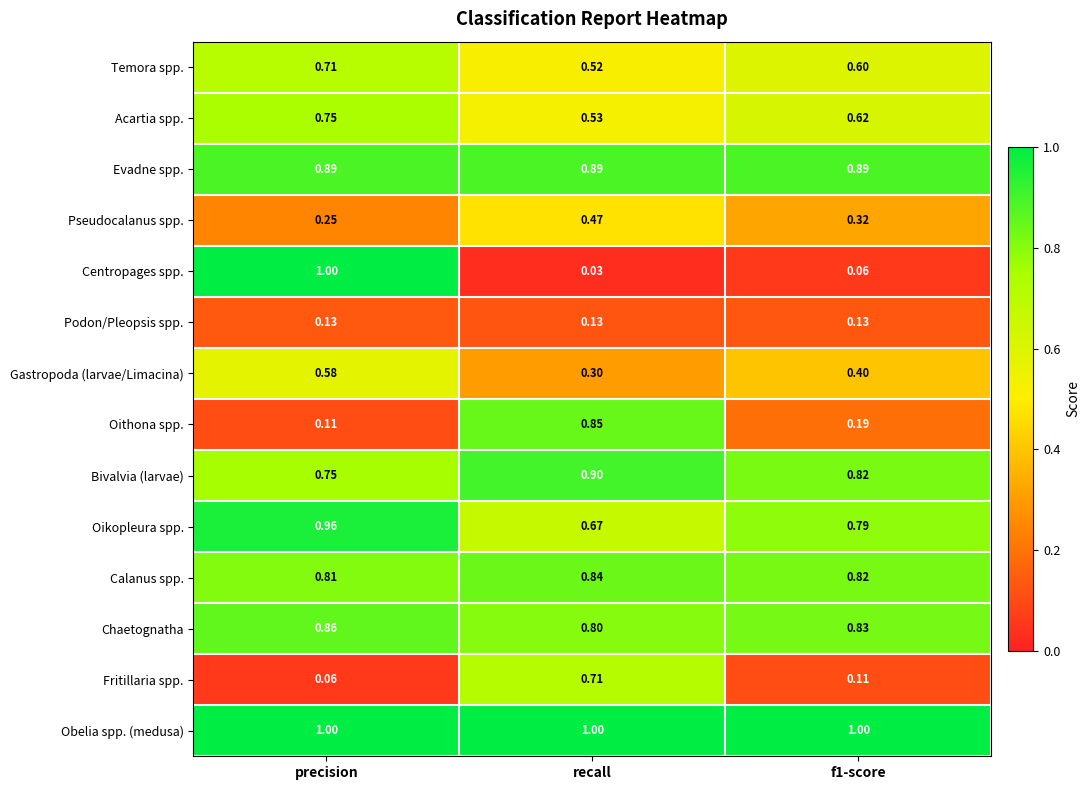

Which series has the largest range (max minus min)?

Centropages spp.